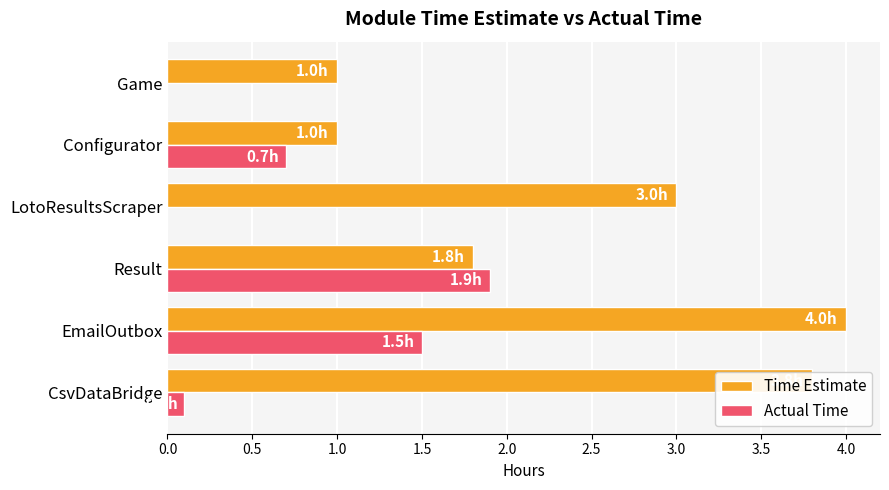

What is the sum of all Time Estimate values?

14.6